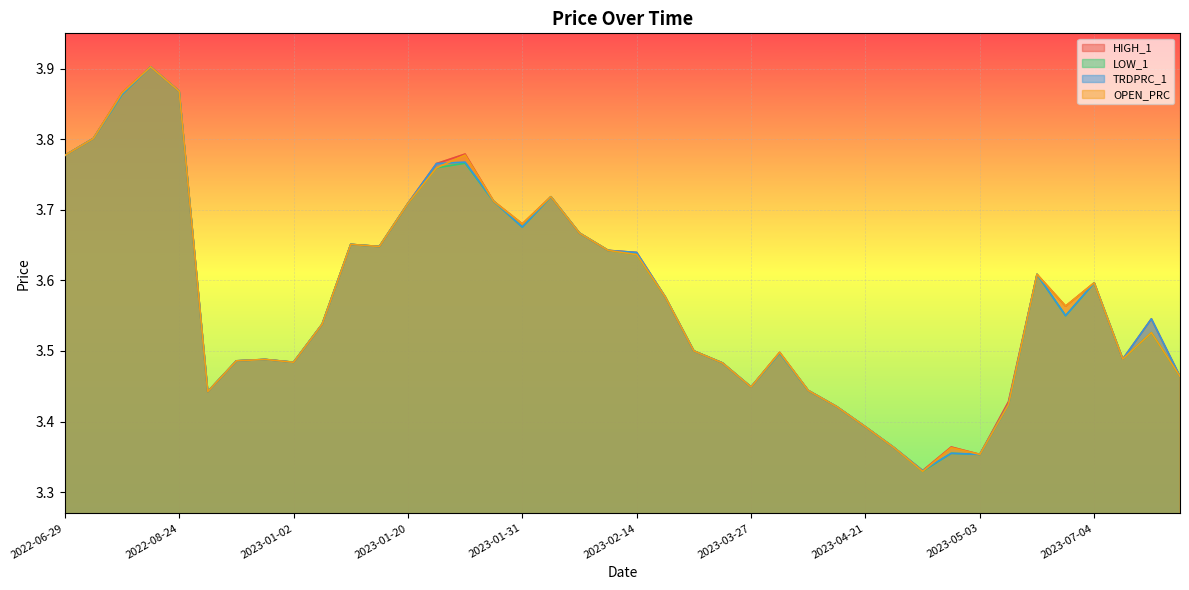

What value does the TRDPRC_1 series have at 2023-01-30?

3.7